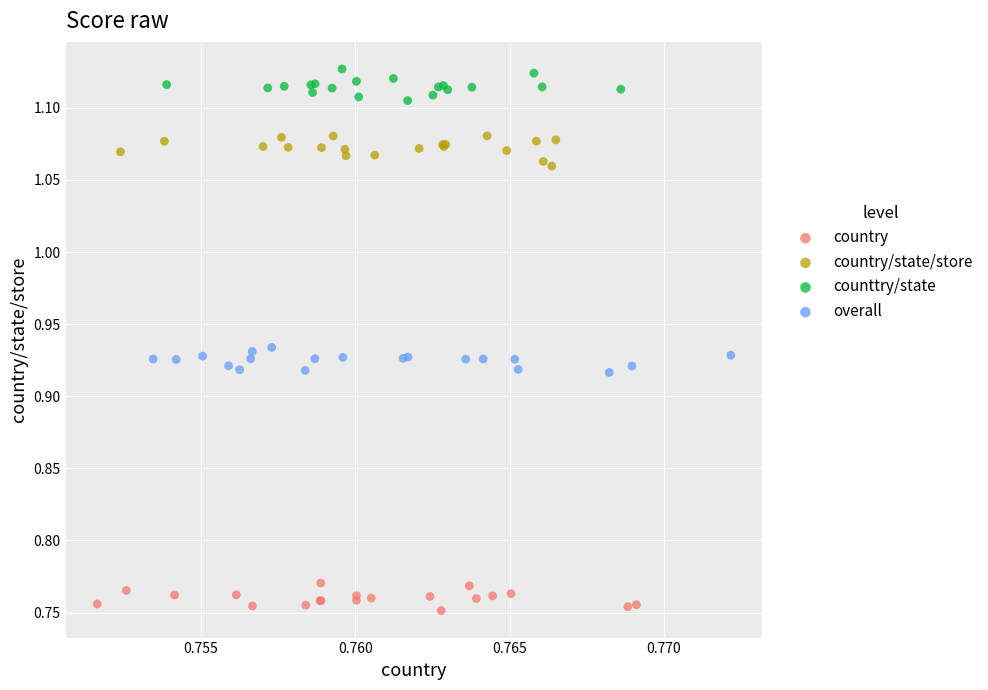

Which series reaches the minimum Y coordinate?

country